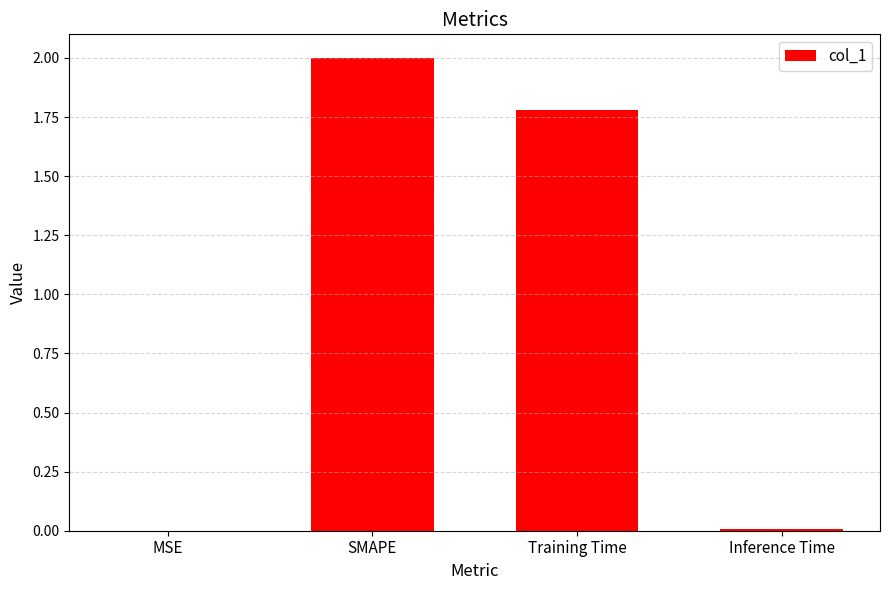

What is the ratio of the value at SMAPE to the value at Training Time?

1.1